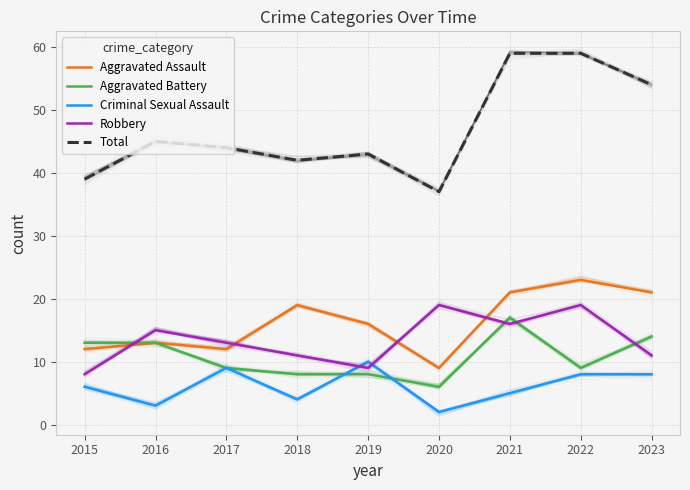

What is the greatest value displayed?

59